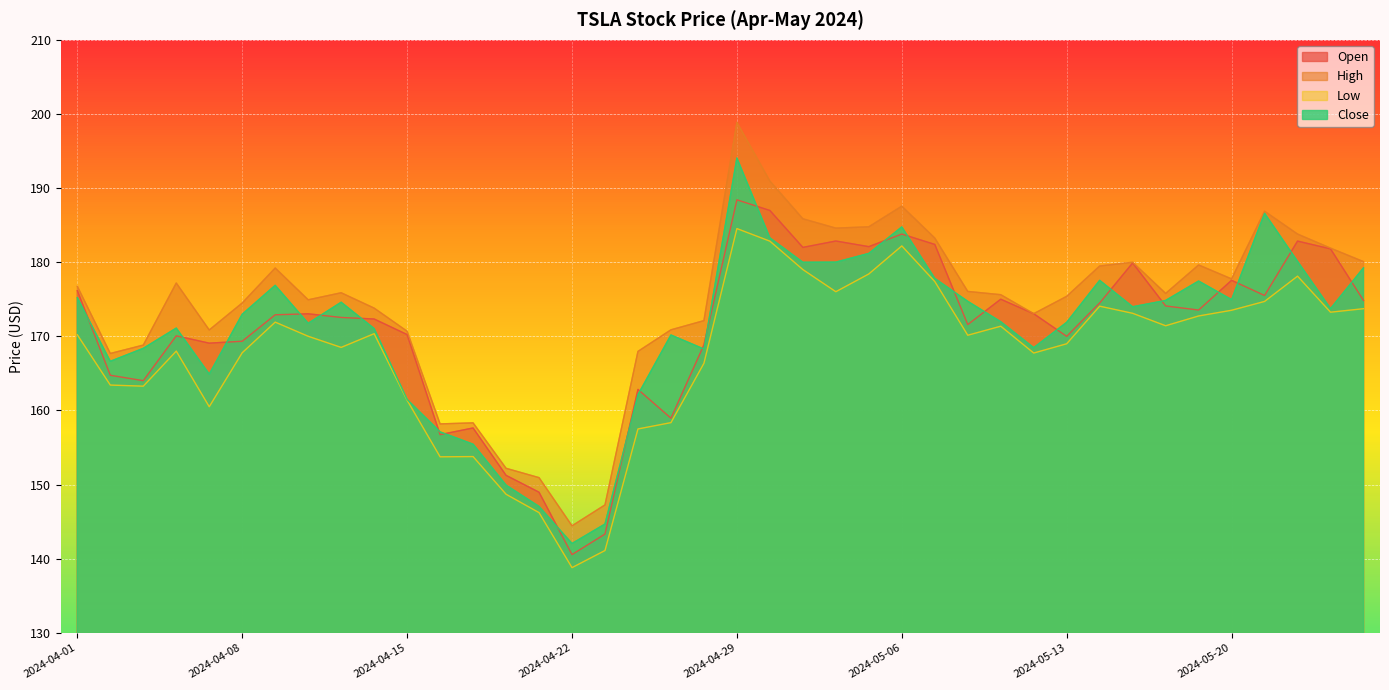

At which category does Close reach its first local peak?

2024-04-04